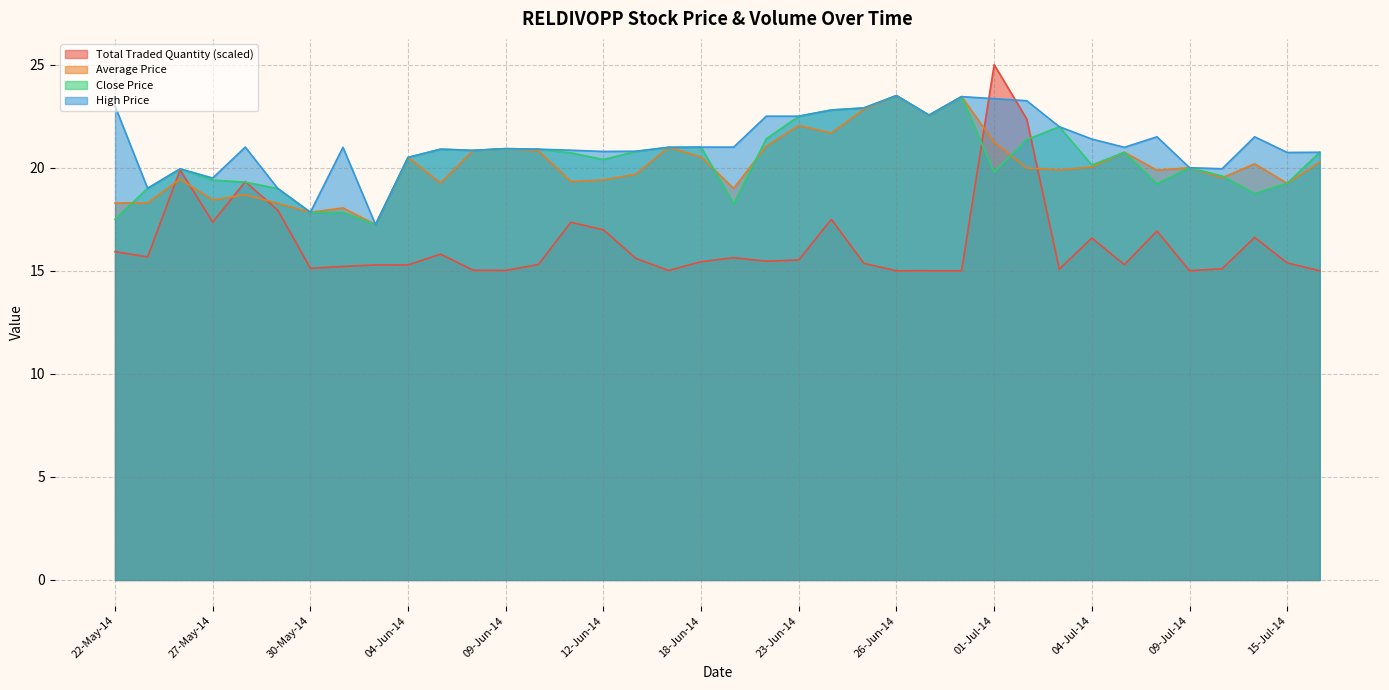

The value of High Price at 02-Jun-14 is 33.7. True or false?

False